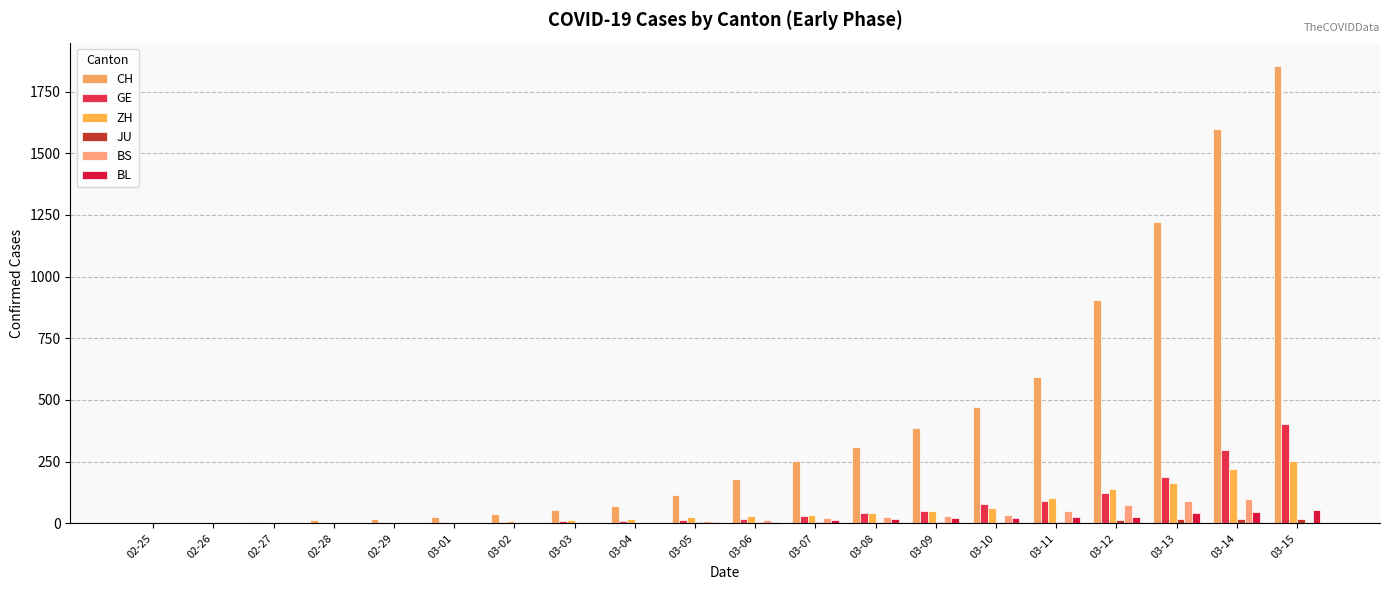

What is the highest value of the CH series?

1856